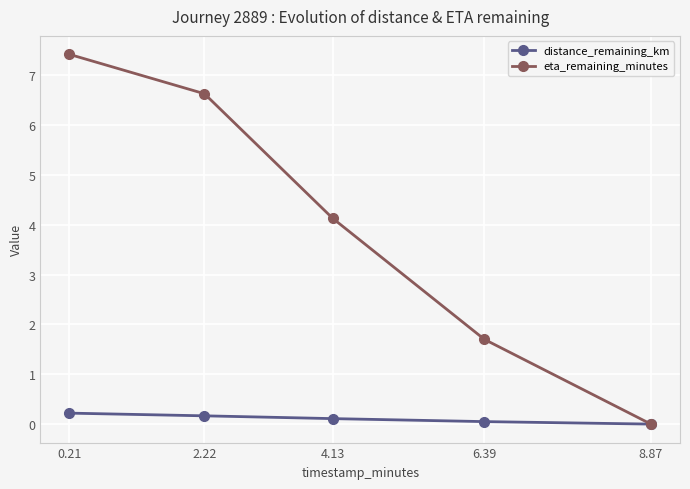

Is it true that eta_remaining_minutes equals 11.0 at 2.22?

False